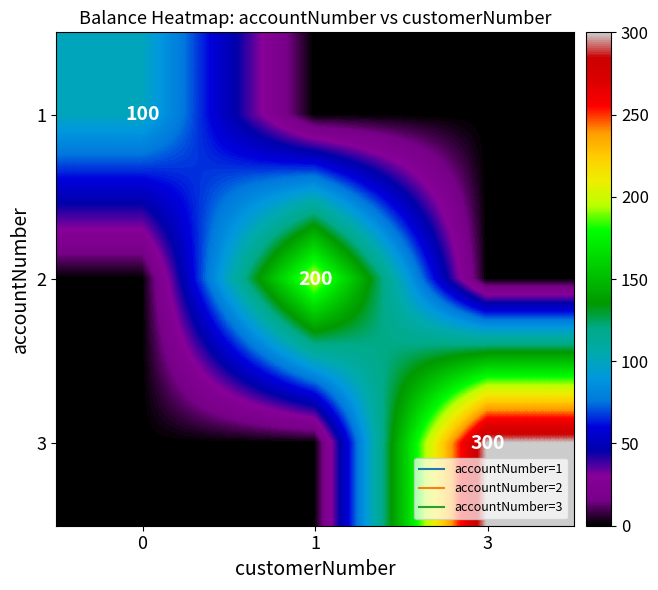

Is the value of 3 at 1 greater than the value of 1 at 0?

No